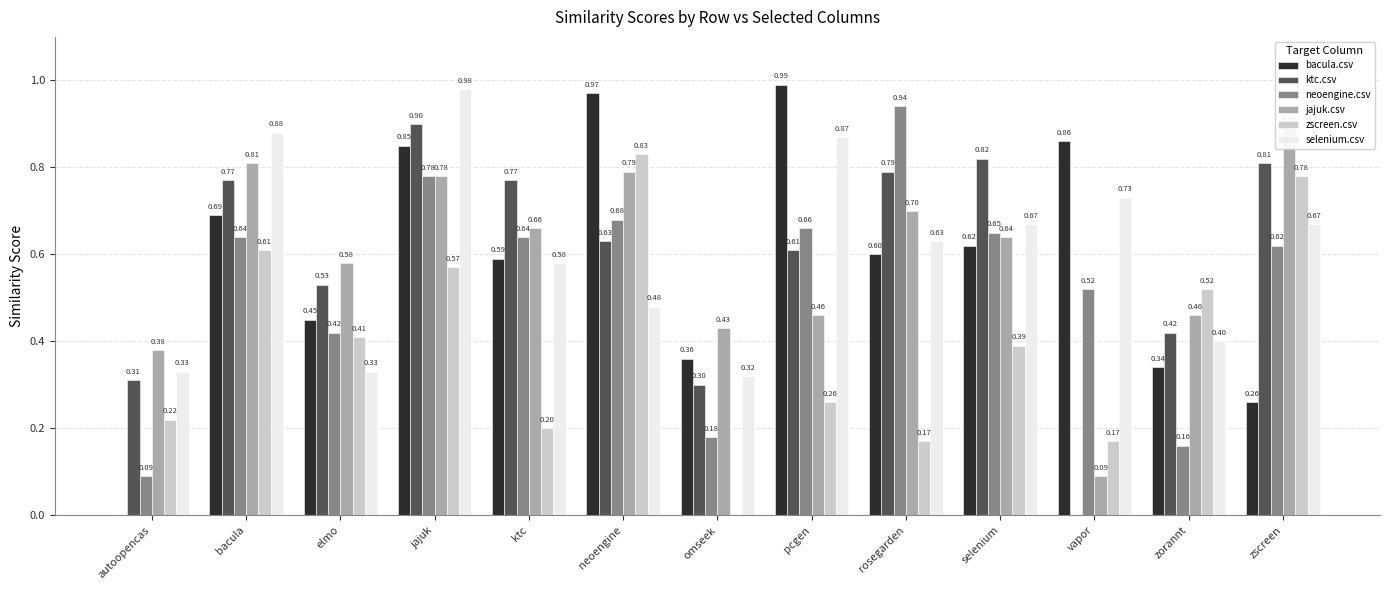

Reading left to right, transcribe all the data shown in this chart.

bacula.csv: 0.0	0.7	0.5	0.8	0.6	1.0	0.4	1.0	0.6	0.6	0.9	0.3	0.3
ktc.csv: 0.3	0.8	0.5	0.9	0.8	0.6	0.3	0.6	0.8	0.8	0.0	0.4	0.8
neoengine.csv: 0.1	0.6	0.4	0.8	0.6	0.7	0.2	0.7	0.9	0.7	0.5	0.2	0.6
jajuk.csv: 0.4	0.8	0.6	0.8	0.7	0.8	0.4	0.5	0.7	0.6	0.1	0.5	0.9
zscreen.csv: 0.2	0.6	0.4	0.6	0.2	0.8	0.0	0.3	0.2	0.4	0.2	0.5	0.8
selenium.csv: 0.3	0.9	0.3	1.0	0.6	0.5	0.3	0.9	0.6	0.7	0.7	0.4	0.7